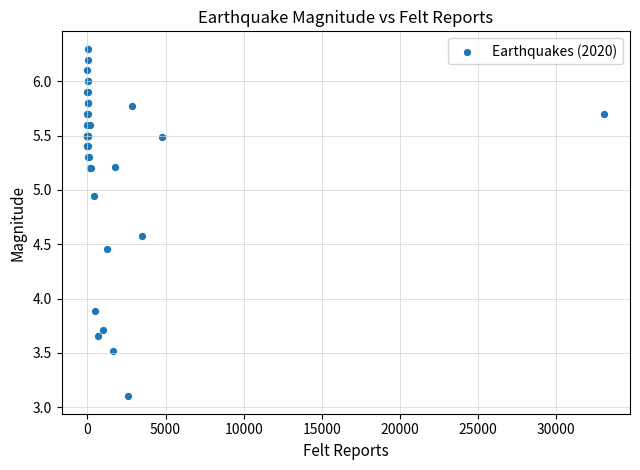

What Y value in the scatter plot is closest to 4?

3.9